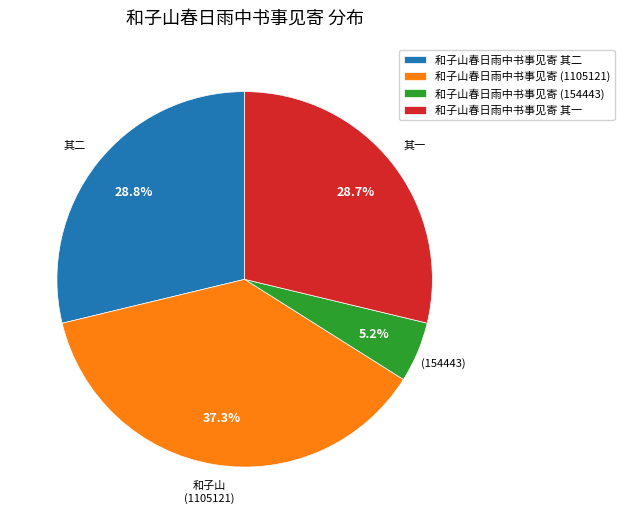

What is the smallest slice in the pie chart?

和子山春日雨中书事见寄 (154443)